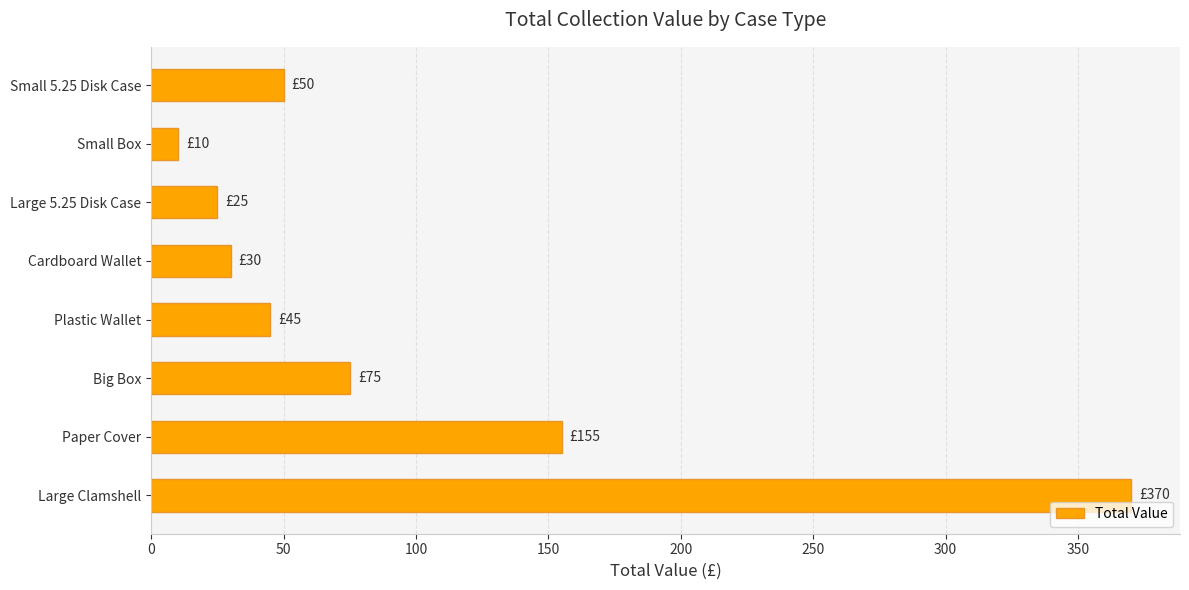

What is the difference between the values at Large Clamshell and Plastic Wallet?

325